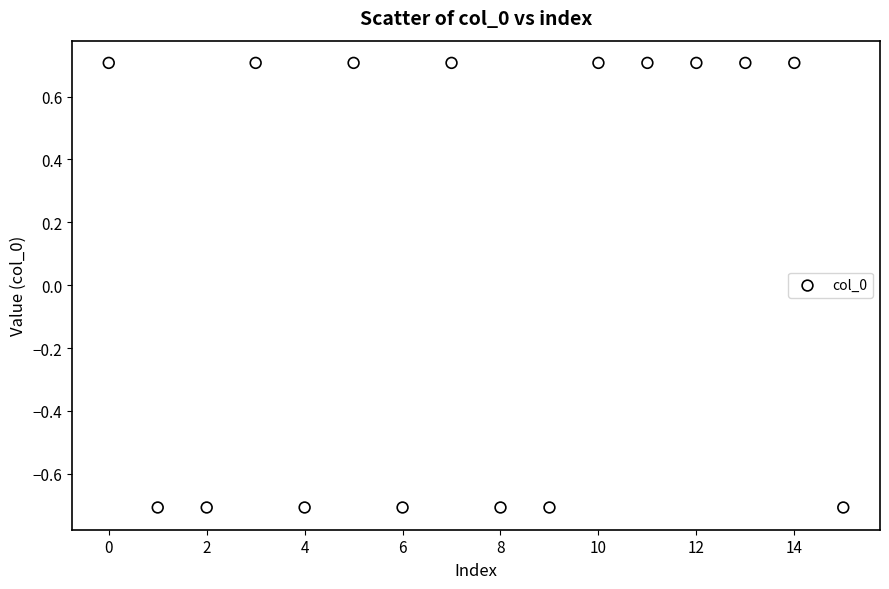

What is the range of Y values (max minus min)?

1.4